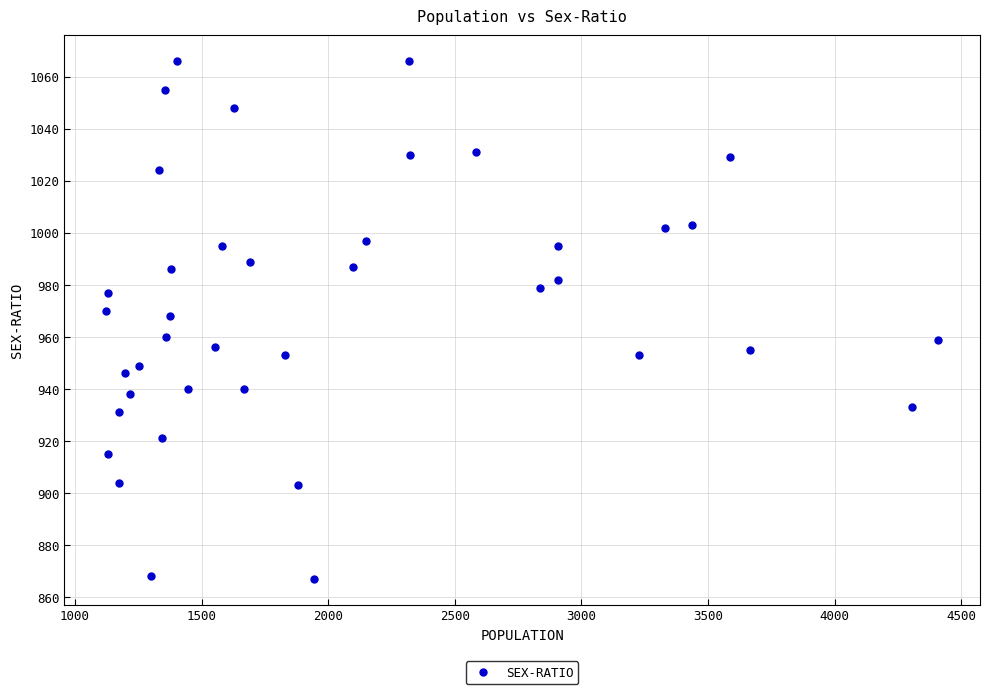

What is the minimum value shown in the chart?

867